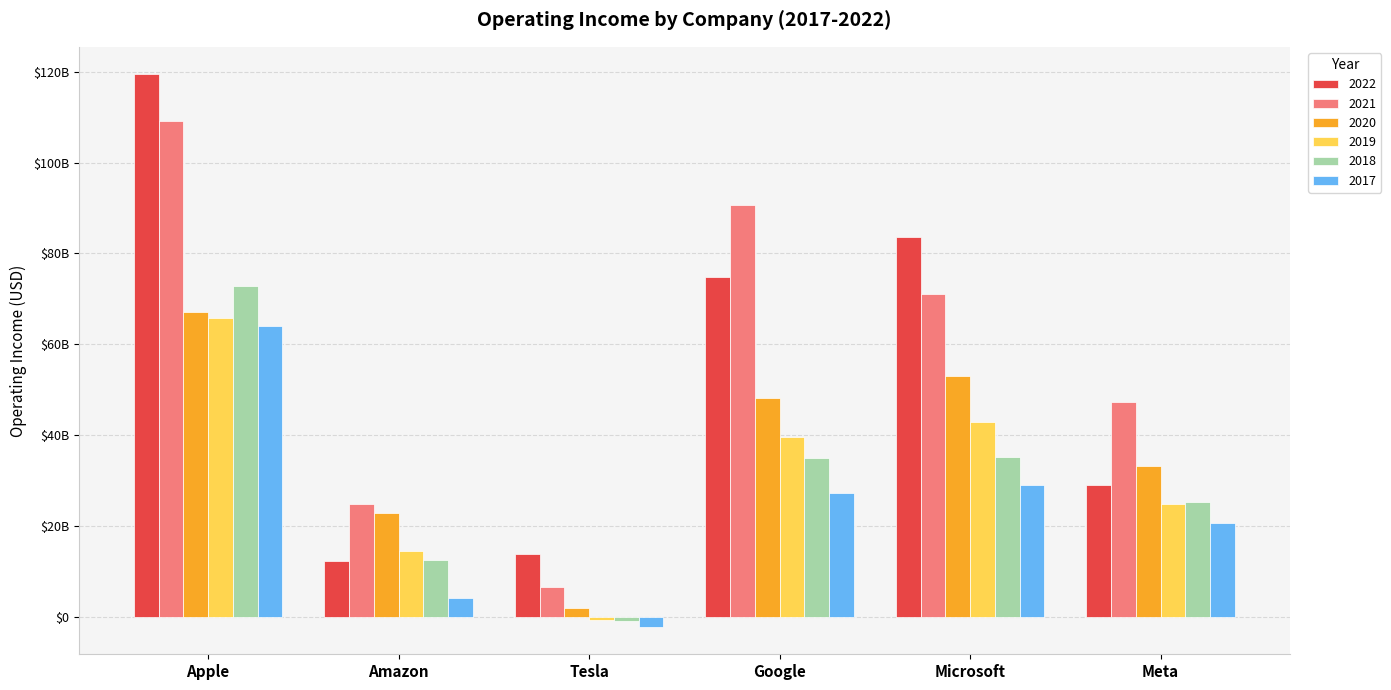

What is the difference between the 2019 values at Meta and Tesla?

25477000000